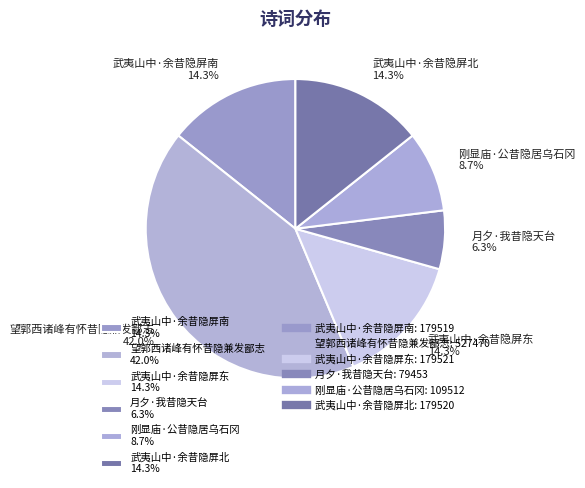

Which has a higher value, 武夷山中·余昔隐屏北 14.3% or 望郭西诸峰有怀昔隐兼发鄙志 42.0%?

望郭西诸峰有怀昔隐兼发鄙志 42.0%